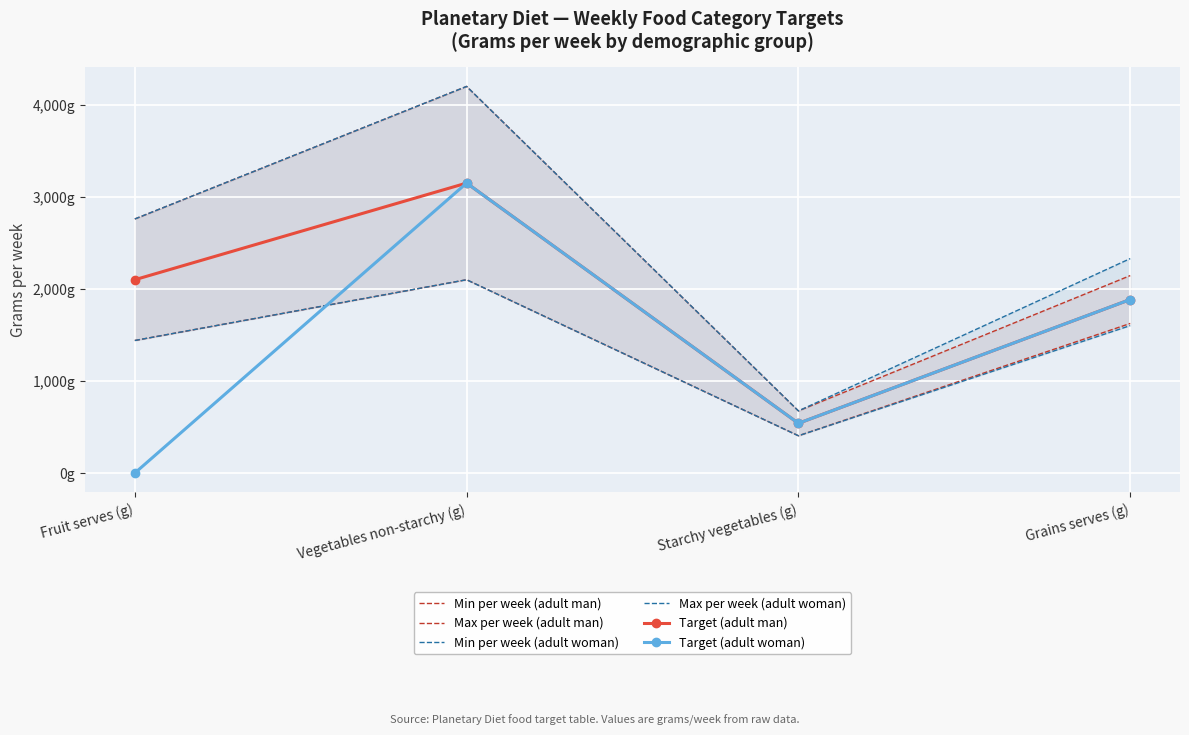

List the series in order of their peak value, lowest first.

Min per week (adult man), Min per week (adult woman), Target (adult man), Target (adult woman), Max per week (adult man), Max per week (adult woman)